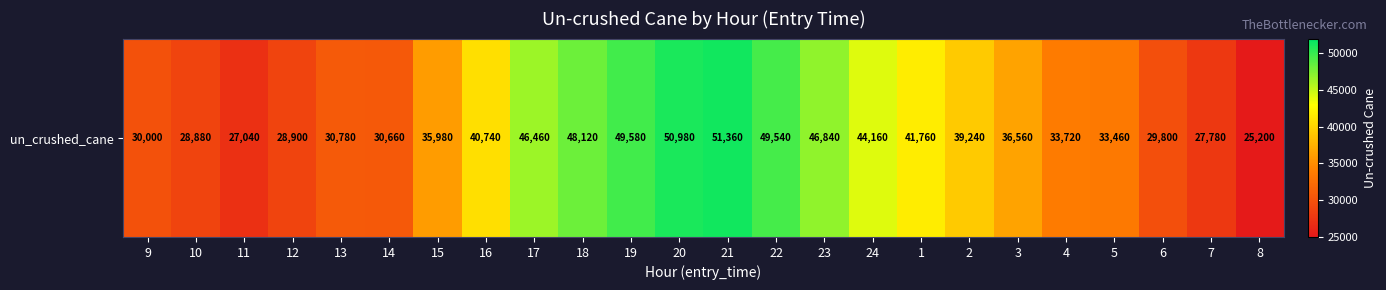

Rank the categories by value from highest to lowest.

21, 20, 19, 22, 18, 23, 17, 24, 1, 16, 2, 3, 15, 4, 5, 13, 14, 9, 6, 12, 10, 7, 11, 8